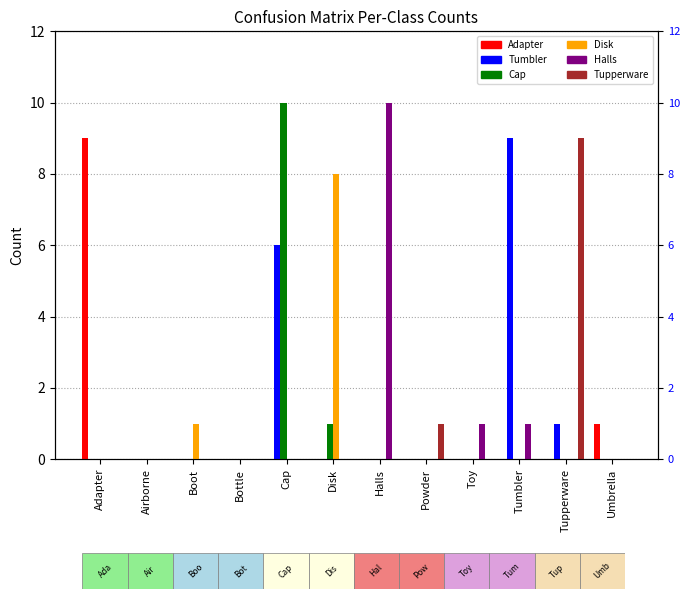

Rank the categories by Halls value from highest to lowest.

Halls, Toy, Tumbler, Adapter, Airborne, Boot, Bottle, Cap, Disk, Powder, Tupperware, Umbrella